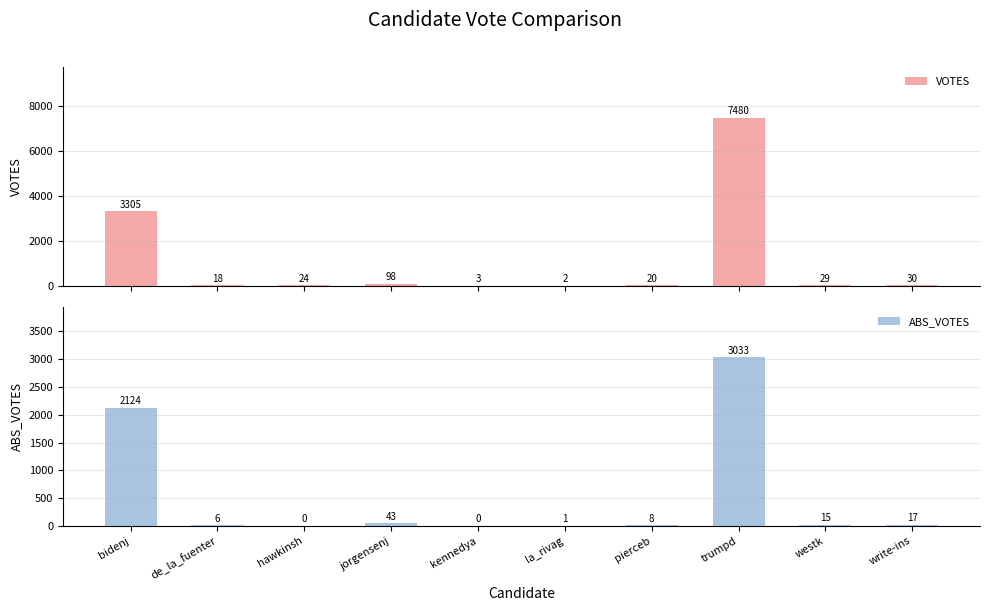

True or false: VOTES has a value of 8 at pierceb.

False